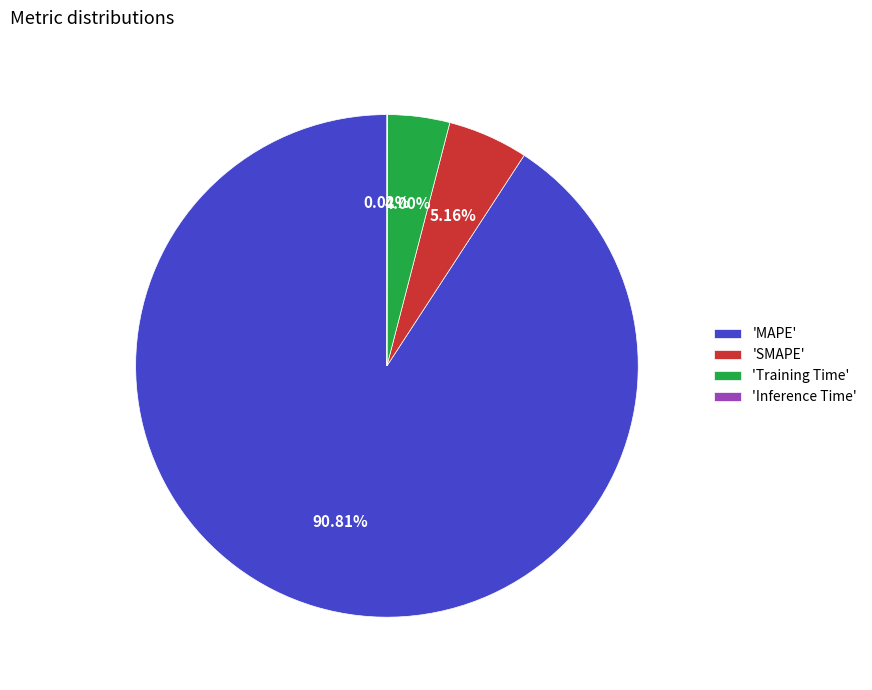

Does any single category account for the majority?

Yes